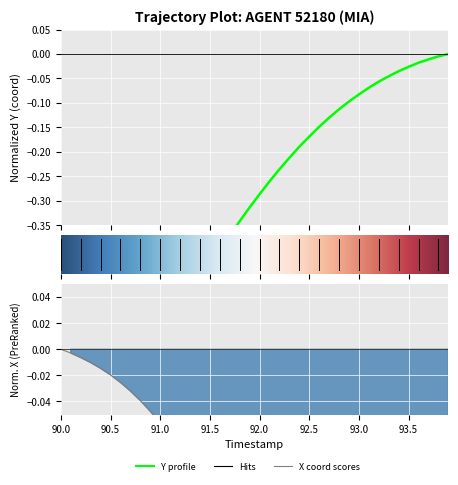

What is the difference between the maximum and minimum values in the X series?

1.0